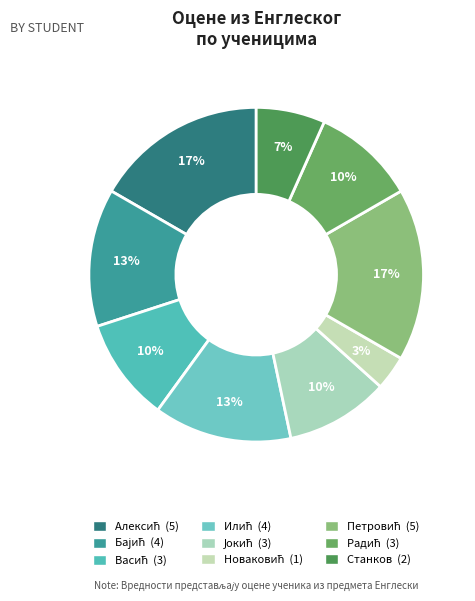

What is the largest slice in the pie chart?

Алексић Сања